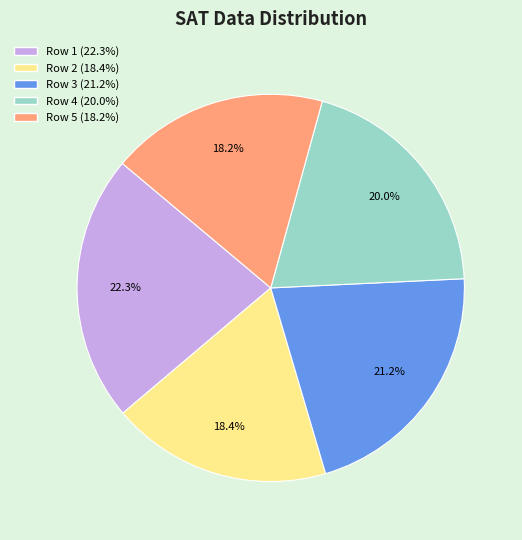

What percentage is the Row 2 slice, to the nearest percent?

18%